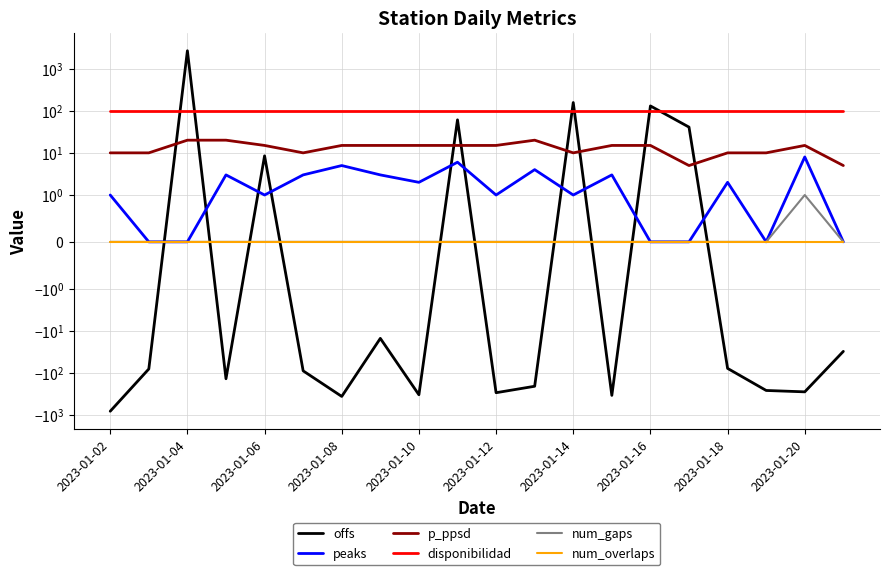

The num_gaps series shows 0.0 at 2023-01-14. True or false?

True